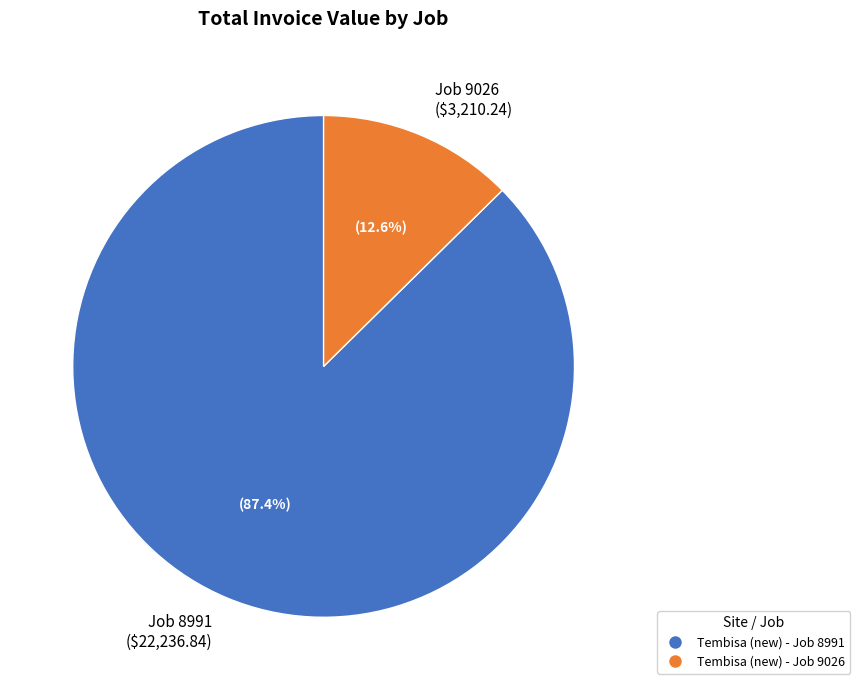

What percentage is NOT represented by Job 8991 ($22,236.84)?

12.6%